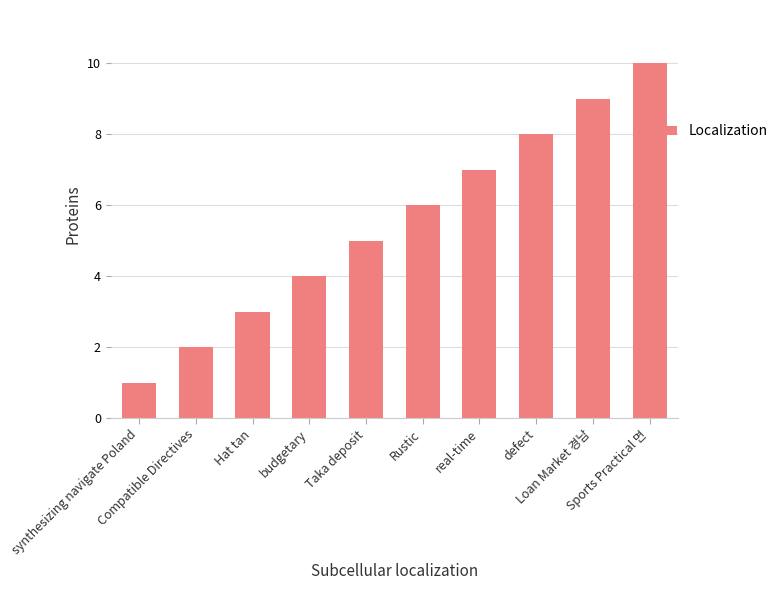

What is the greatest value displayed?

10